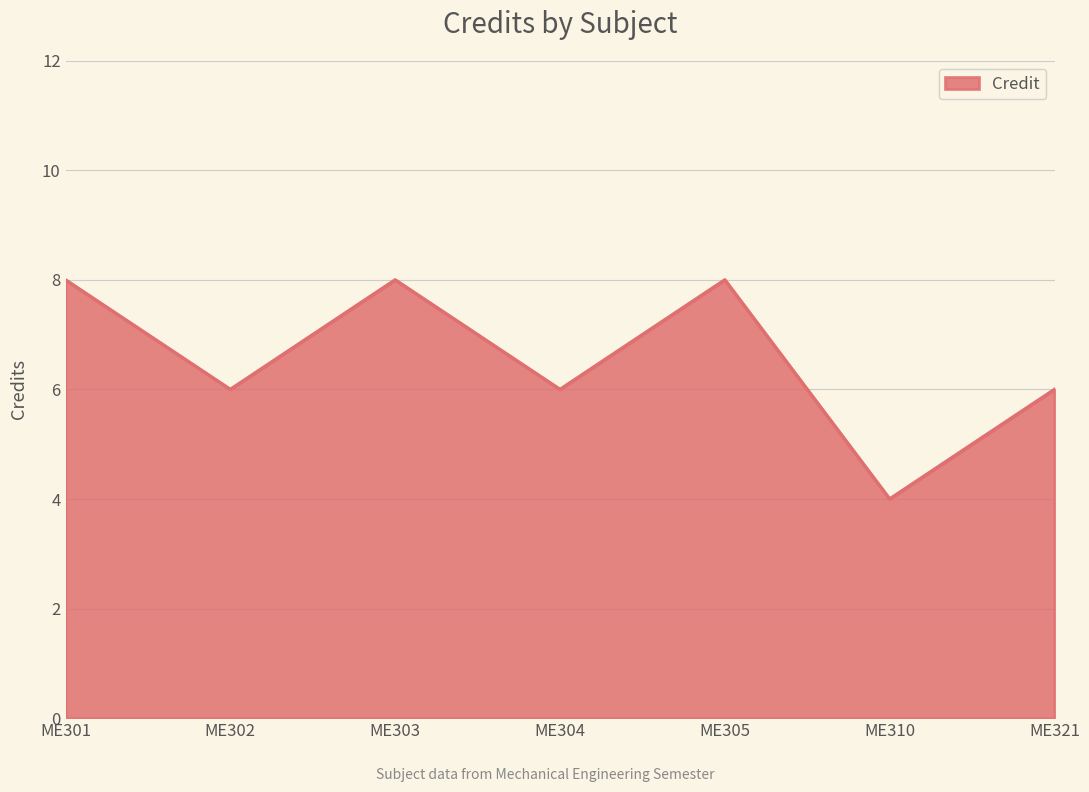

At which label does the data first exceed 6?

ME301